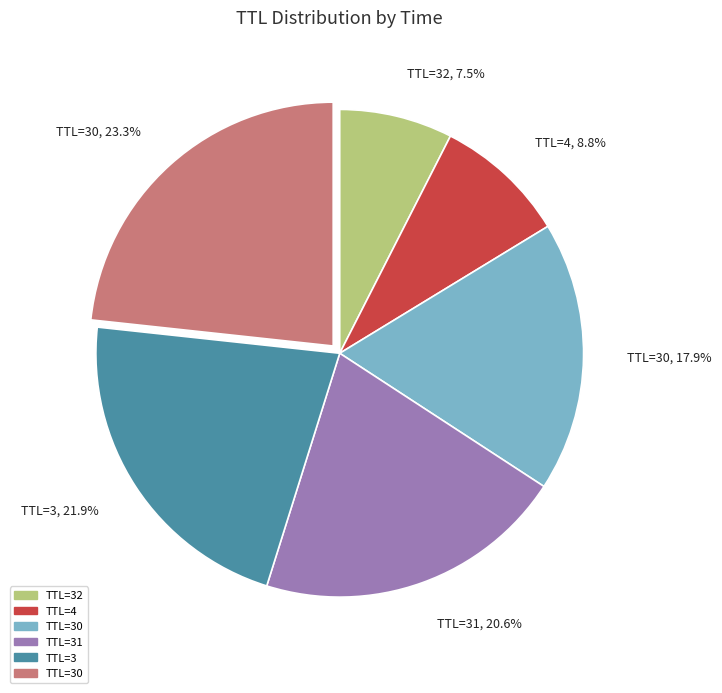

Combined, do TTL=30, 23.3% and TTL=32, 7.5% account for over 50%?

No